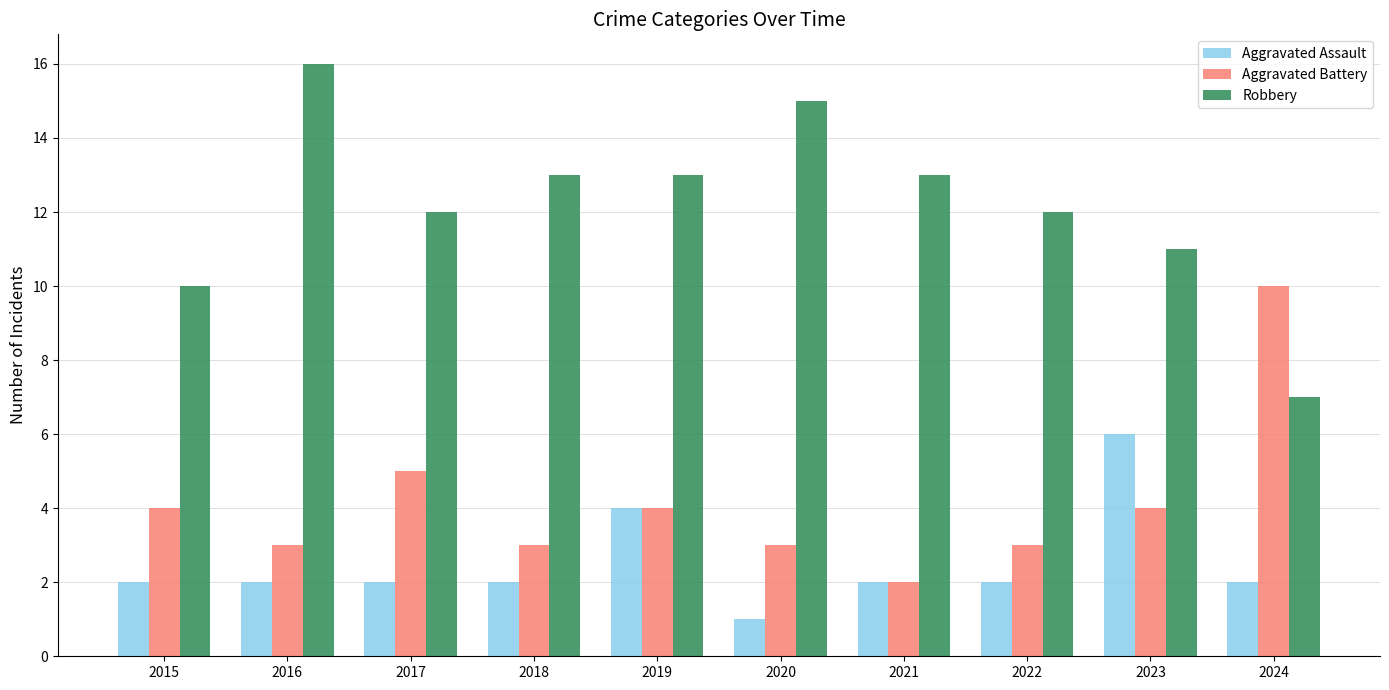

Reading left to right, list all the values displayed in this chart.

Aggravated Assault: 2015=2	2016=2	2017=2	2018=2	2019=4	2020=1	2021=2	2022=2	2023=6	2024=2
Aggravated Battery: 2015=4	2016=3	2017=5	2018=3	2019=4	2020=3	2021=2	2022=3	2023=4	2024=10
Robbery: 2015=10	2016=16	2017=12	2018=13	2019=13	2020=15	2021=13	2022=12	2023=11	2024=7